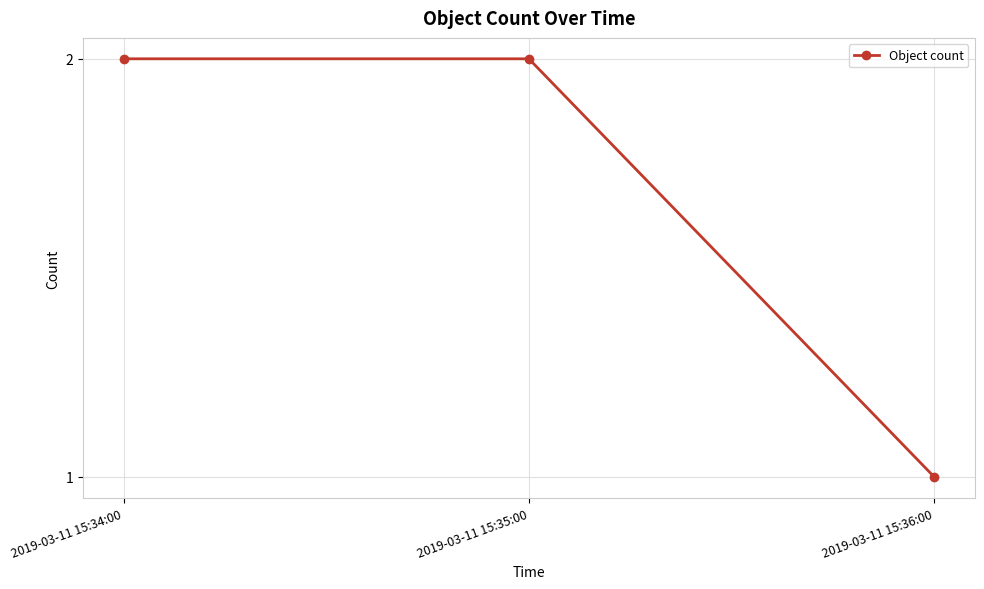

Reading left to right, list all the values displayed in this chart.

2019-03-11 15:34:00=2	2019-03-11 15:35:00=2	2019-03-11 15:36:00=1